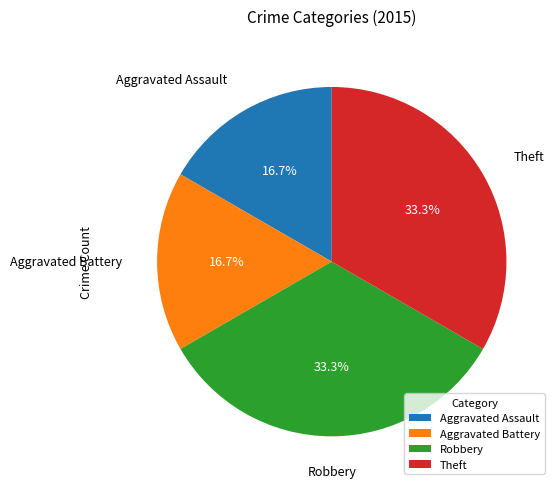

To the nearest percent, what is the combined percentage of Robbery and Aggravated Battery?

50%